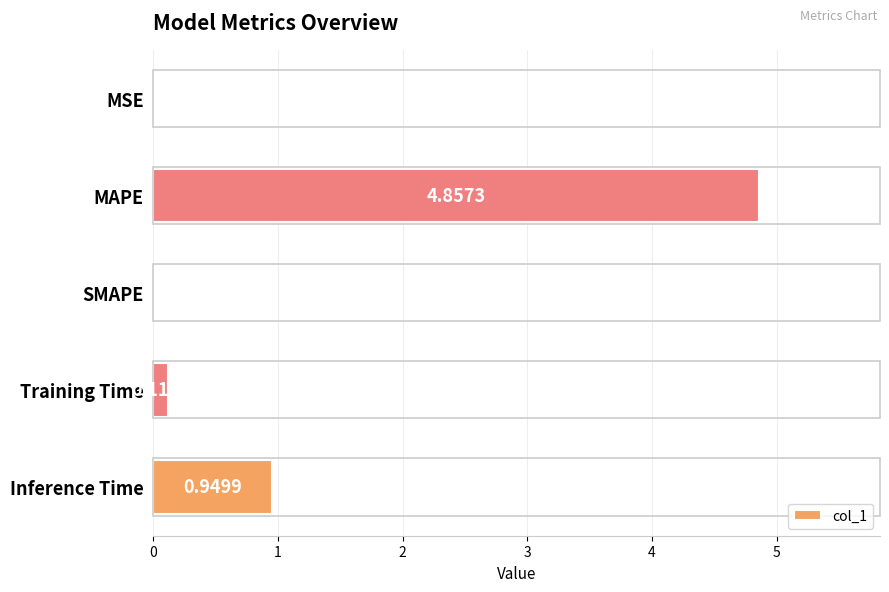

Which has a higher value, Training Time or Inference Time?

Inference Time